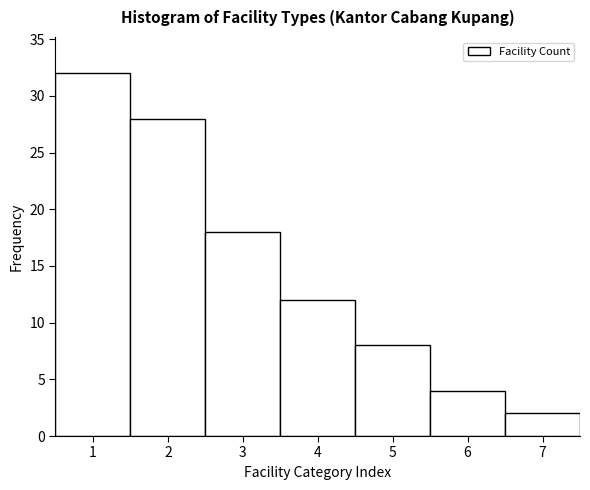

Reading left to right, list every bar in this chart as the range it spans on the x-axis followed by its height. The values are not printed on the chart, so give them approximately, as read against the axis.

0.5 to 1.5: 32
1.5 to 2.5: 28
2.5 to 3.5: 18
3.5 to 4.5: 12
4.5 to 5.5: 8
5.5 to 6.5: 4
6.5 to 7.5: 2